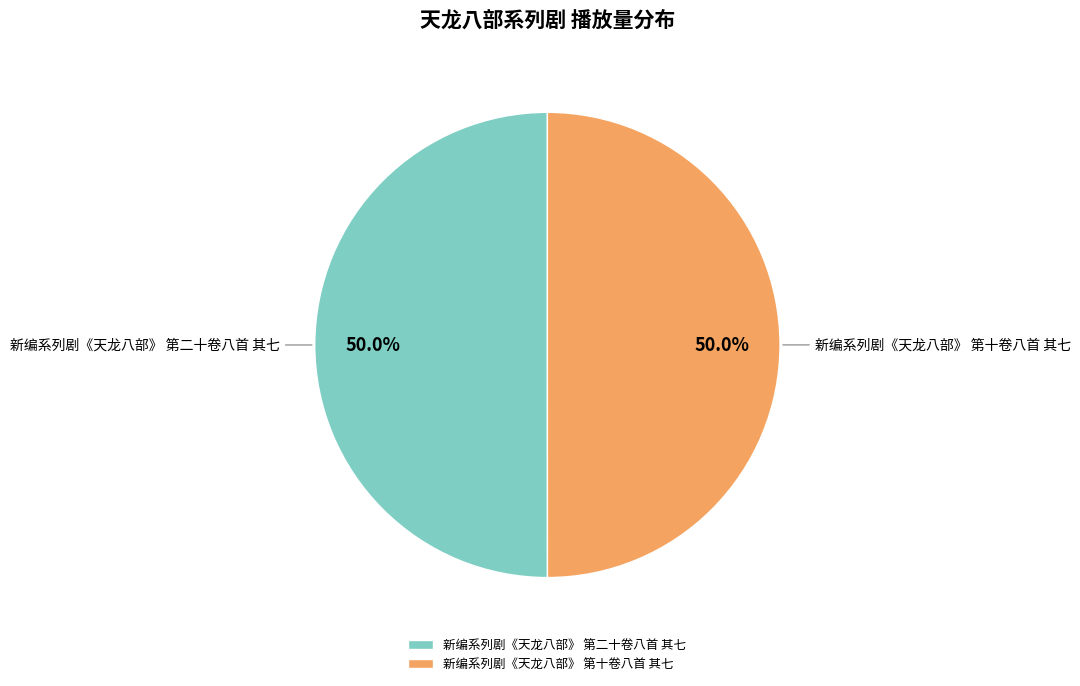

Combined, what portion of the pie is 新编系列剧《天龙八部》 第十卷八首 其七 and 新编系列剧《天龙八部》 第二十卷八首 其七?

100.0%